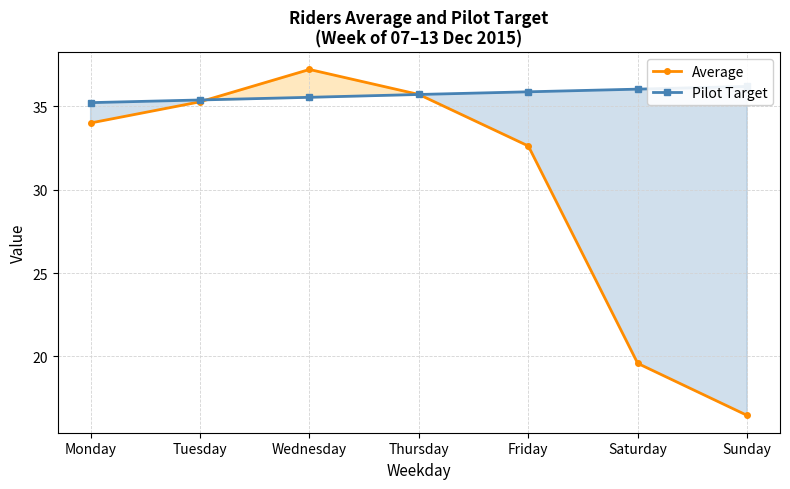

At Monday, list the series in order from largest to smallest.

Pilot Target, Average